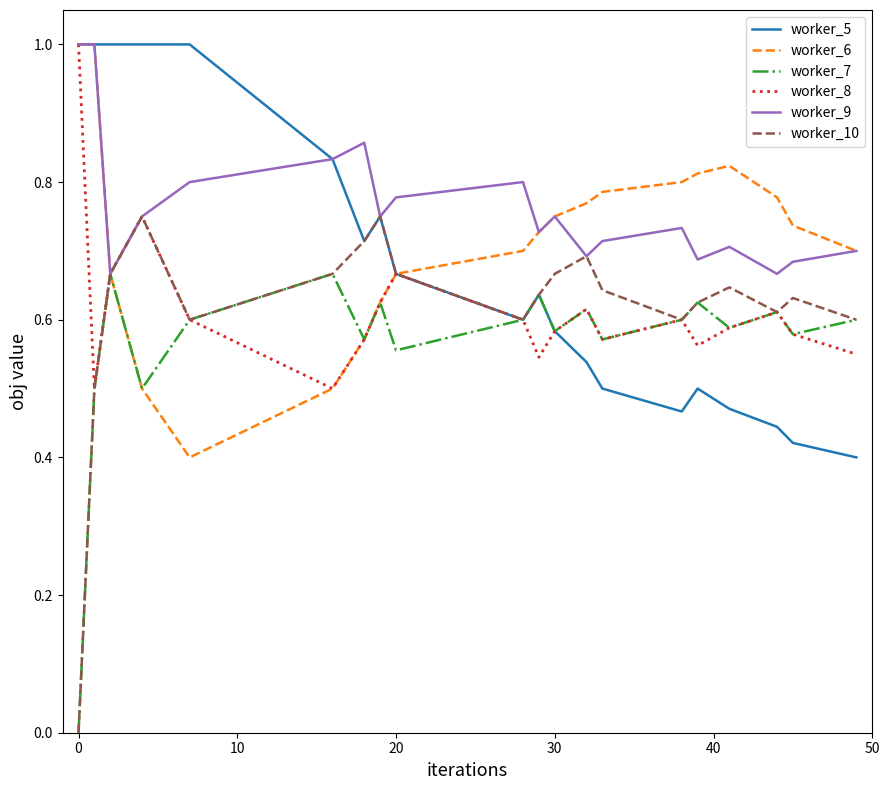

Which series has the largest range (max minus min)?

worker_10